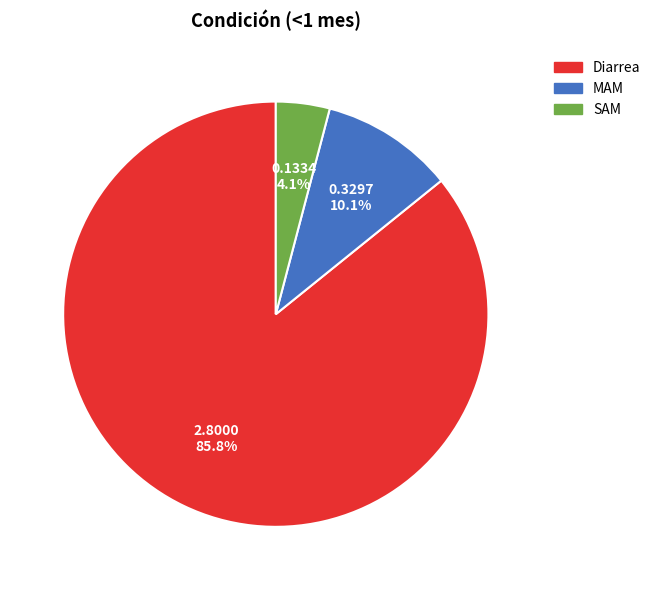

What is the smallest slice in the pie chart?

SAM